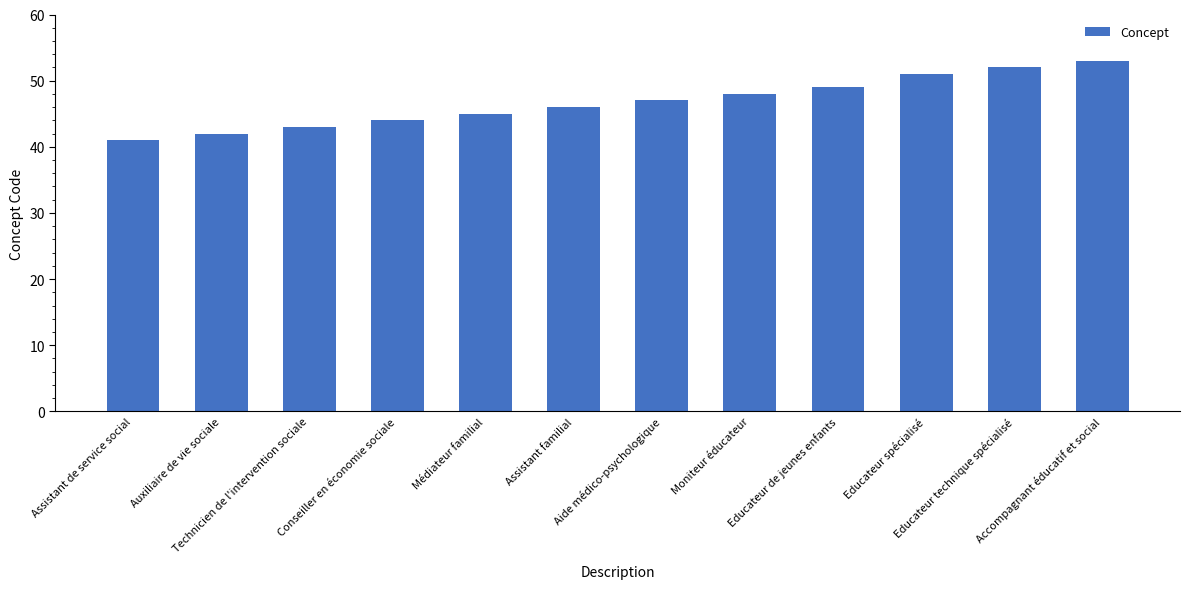

Which category has the lowest value across all series?

Assistant de service social